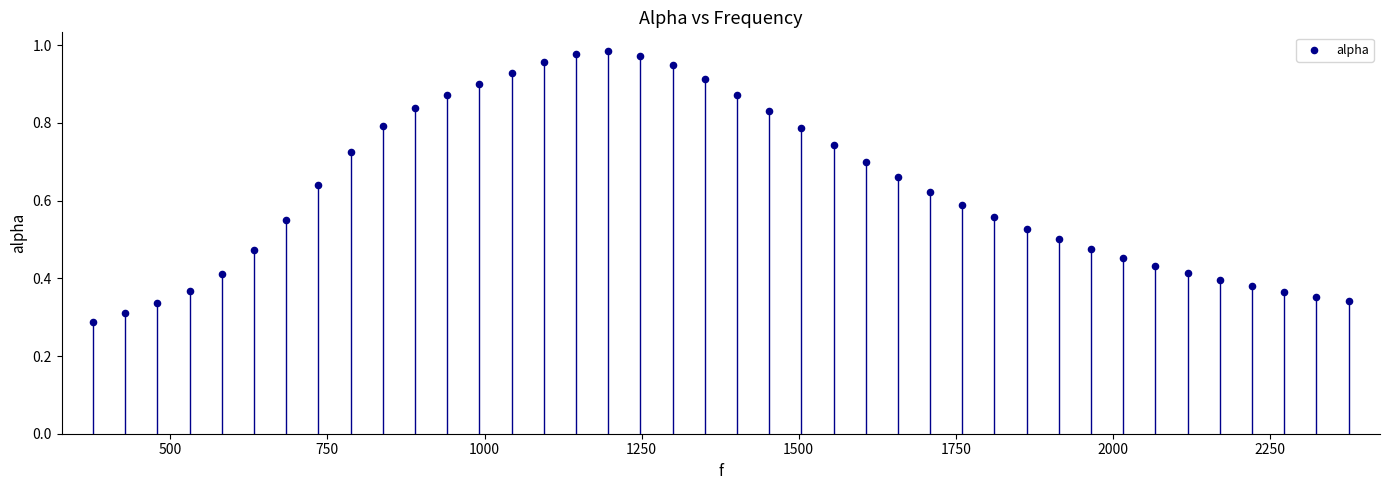

What is the range of X values (max minus min)?

1998.3